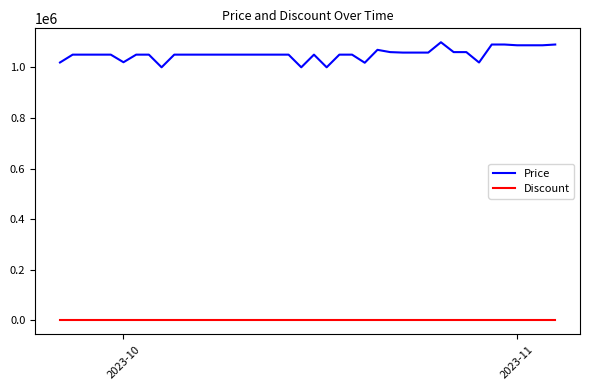

List the series in order of their peak value, highest first.

Price, Discount